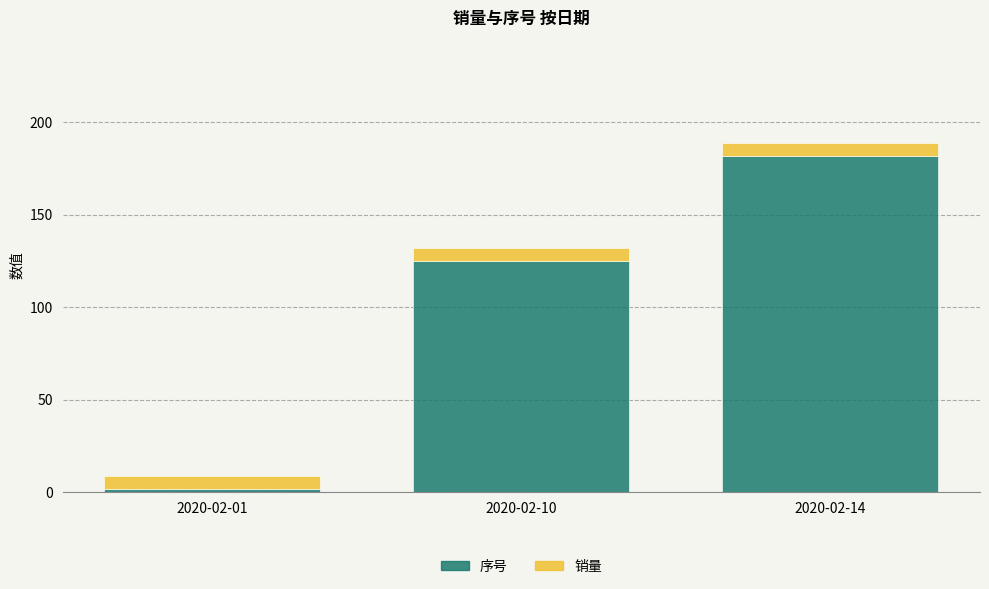

Are the bars grouped side by side (vs. stacked)?

No